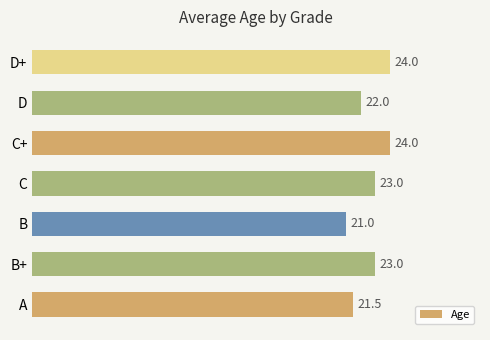

Reading bottom to top, what are all the values shown in this chart?

A=21.5	B+=23.0	B=21.0	C=23.0	C+=24.0	D=22.0	D+=24.0